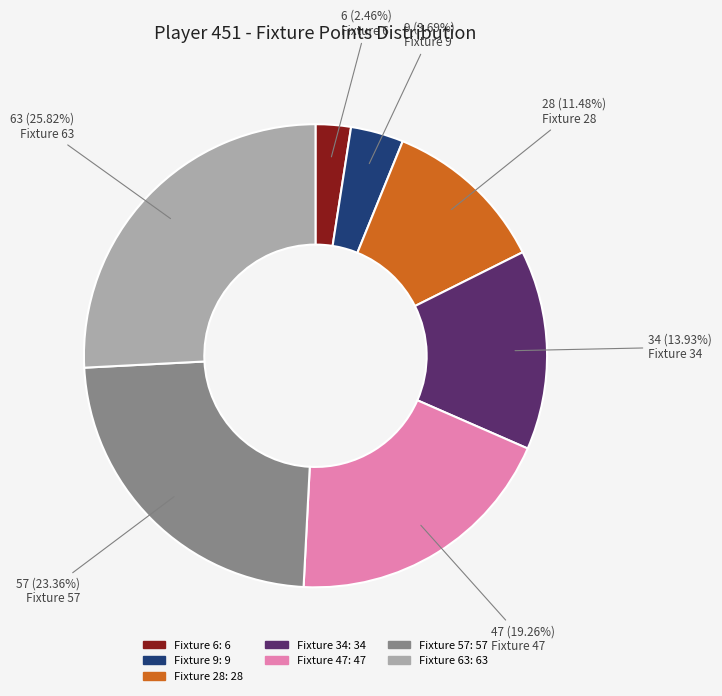

Is there a majority slice in this chart?

No